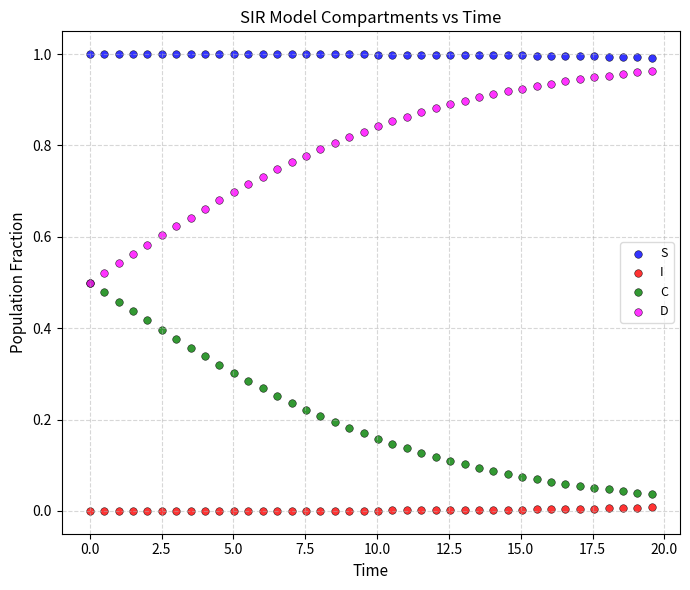

What are all the series names shown in the legend?

S, I, C, D